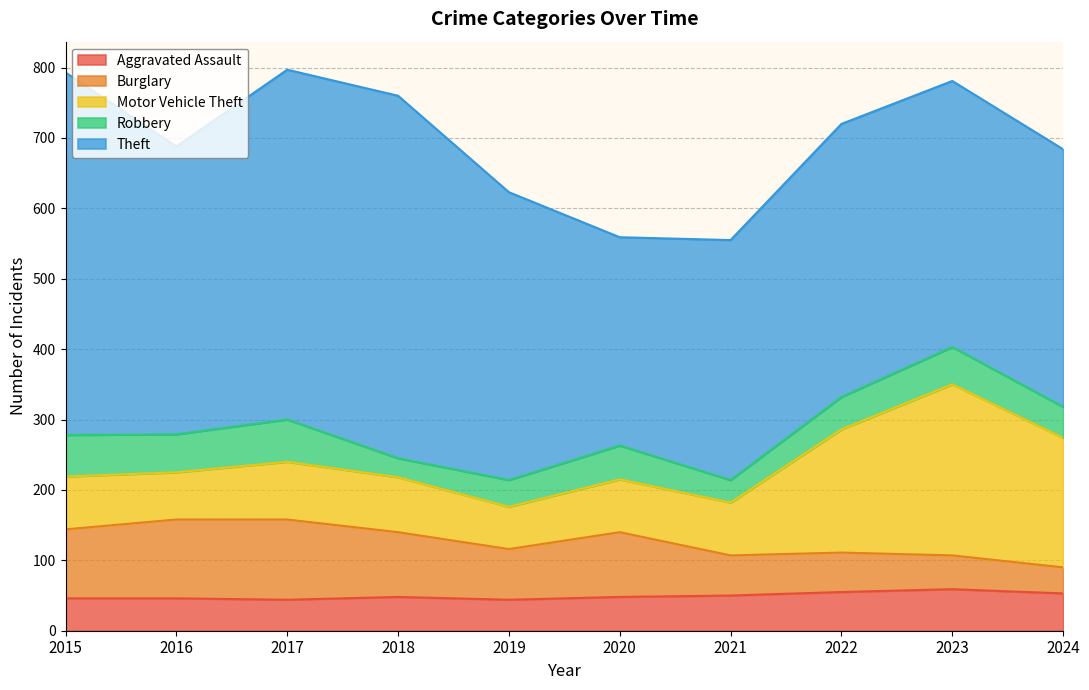

List the labels in order of Aggravated Assault value, largest first.

2023, 2022, 2024, 2021, 2018, 2020, 2015, 2016, 2017, 2019